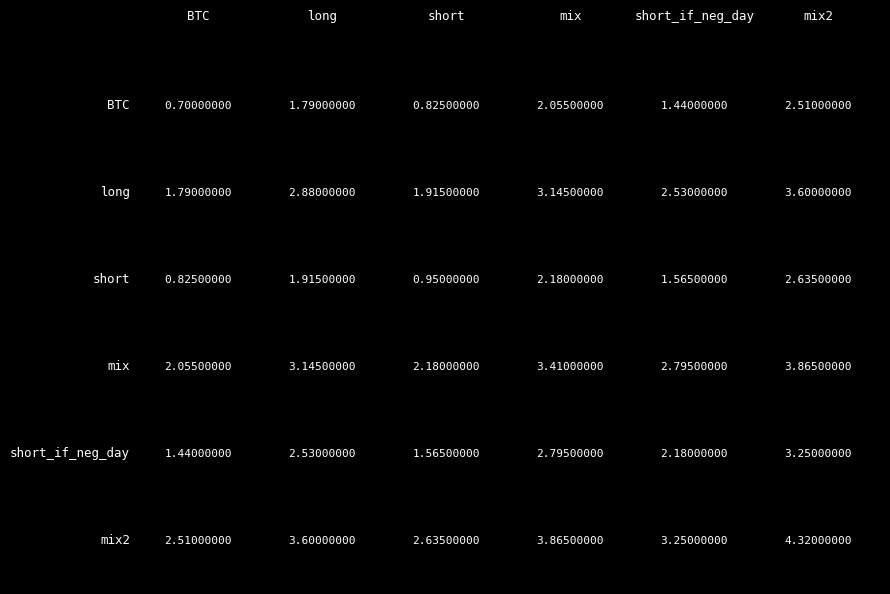

Between 5 and 2, which is larger?

5